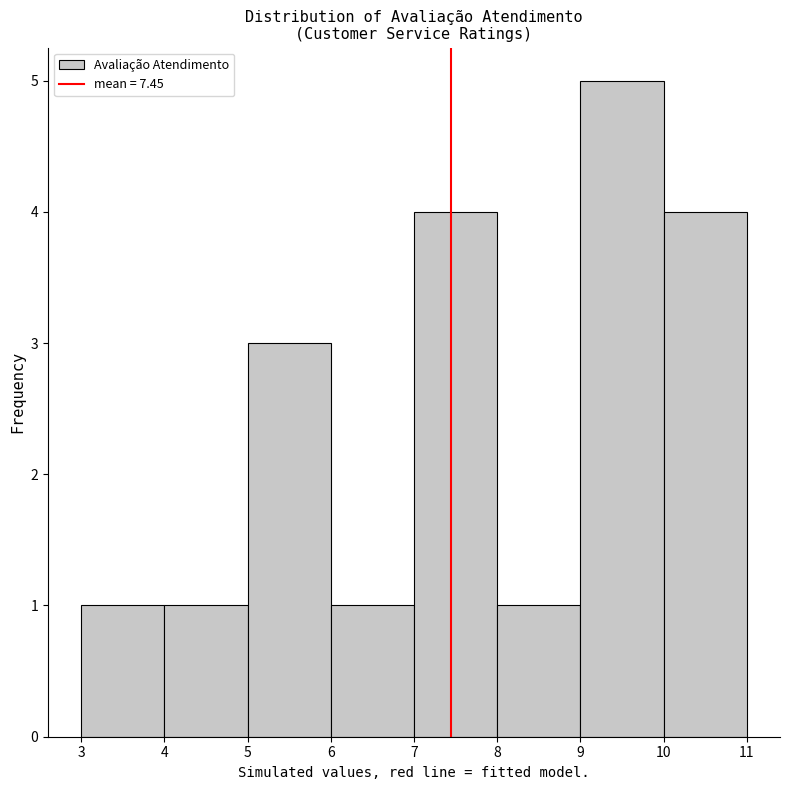

Which range on the x-axis has the tallest bar?

9 to 10